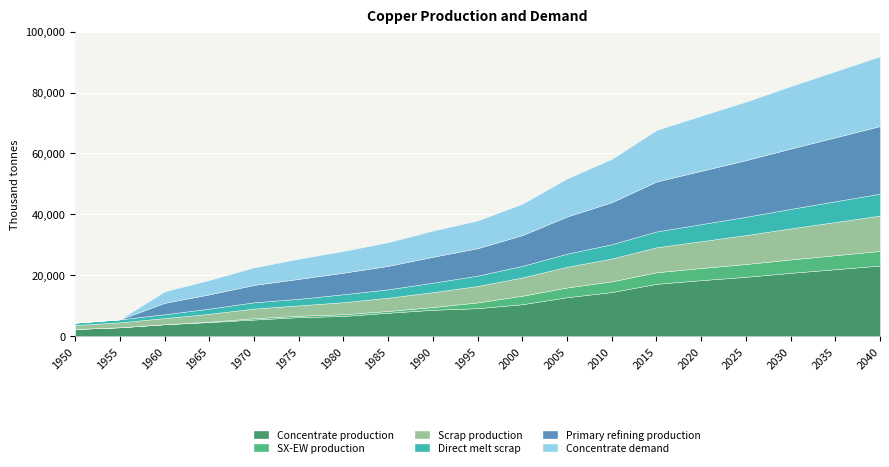

True or false: Primary refining production has more than 2 points higher than both neighbors.

False